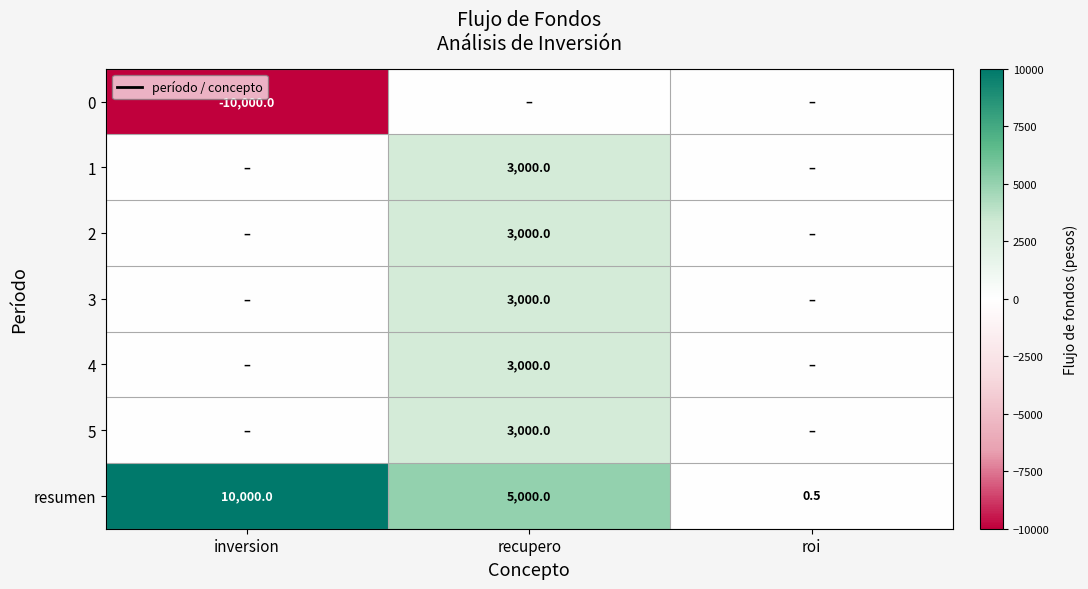

How many series are shown in this chart?

7